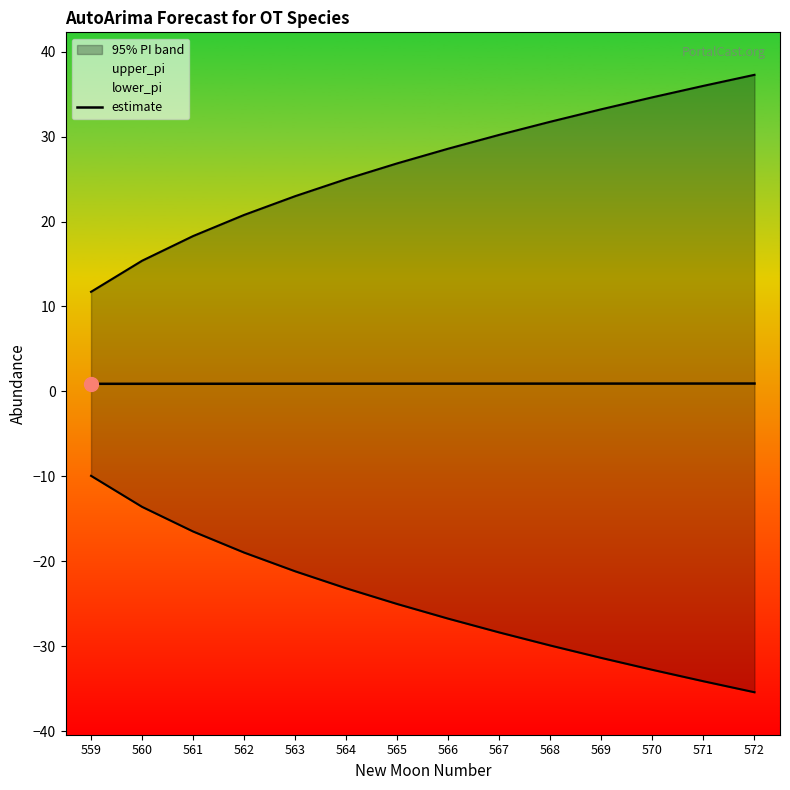

Rank the categories by value from lowest to highest.

559, 560, 561, 562, 563, 564, 565, 566, 567, 568, 569, 570, 571, 572